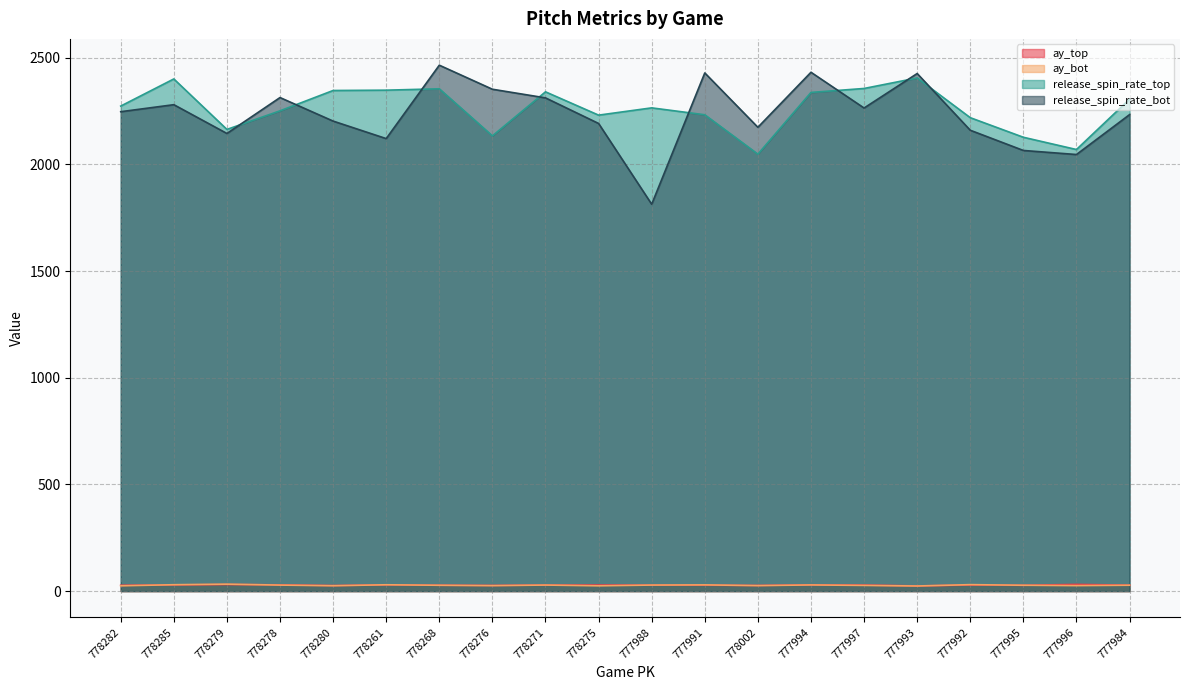

What is the label of the 5th point from the right?

777993